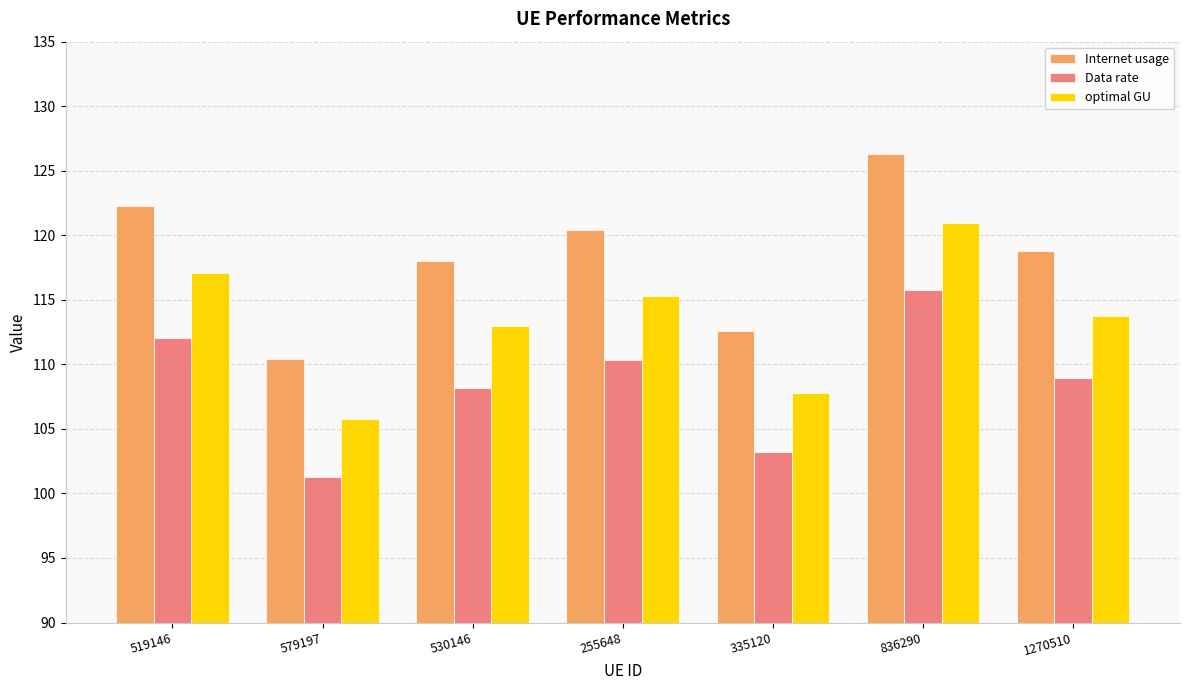

What value does the Internet usage series have at 836290?

126.3